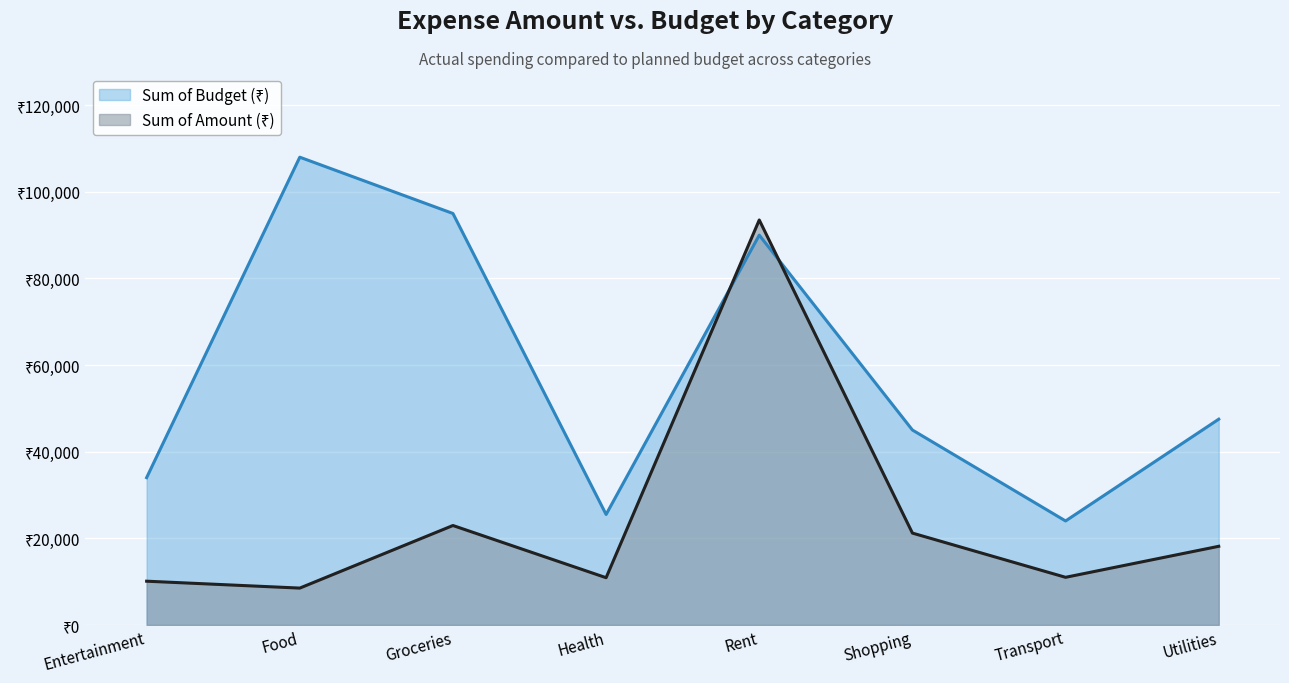

What is the total value across all series at Shopping?

66200